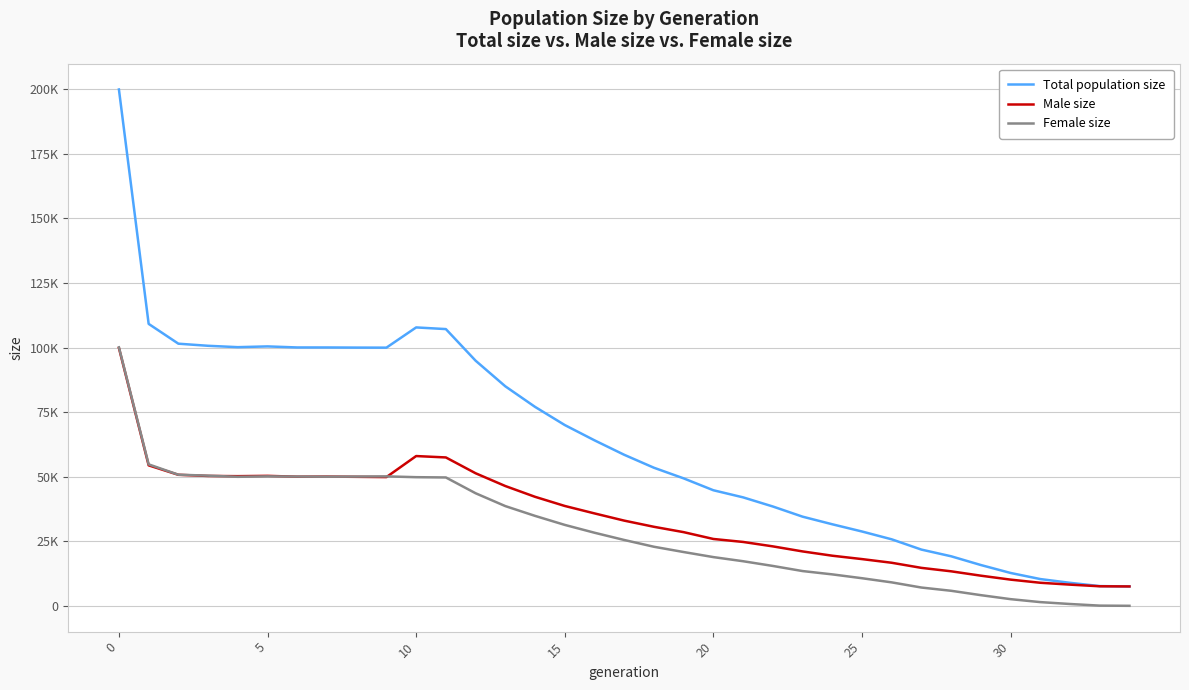

What is the sum of all Female size values?

1020413